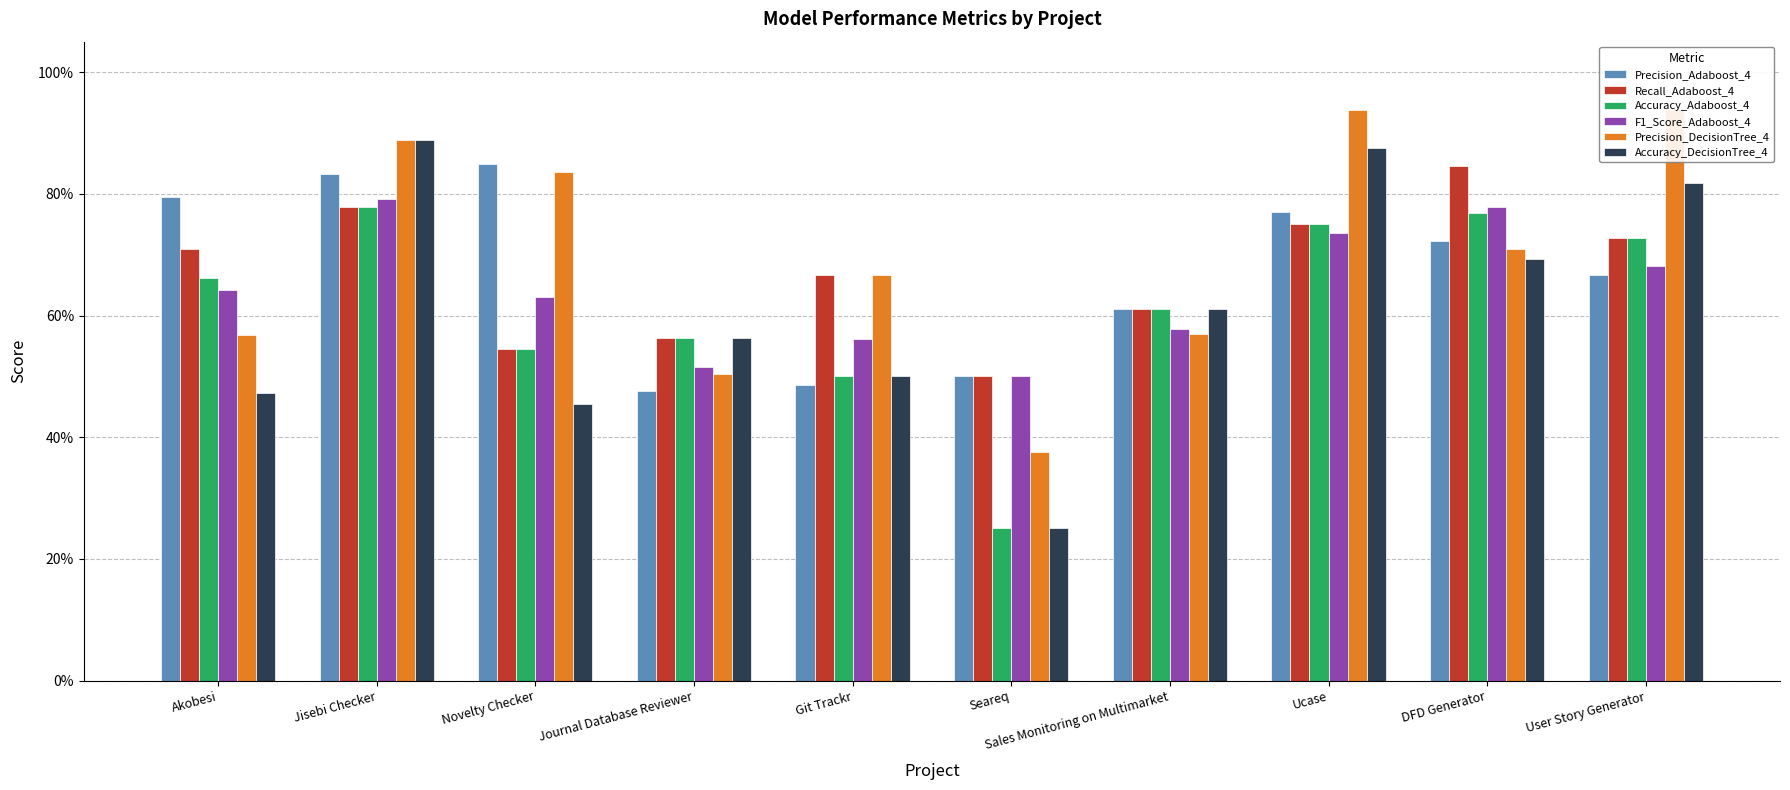

What are all the series names shown in the legend?

Precision_Adaboost_4, Recall_Adaboost_4, Accuracy_Adaboost_4, F1_Score_Adaboost_4, Precision_DecisionTree_4, Accuracy_DecisionTree_4